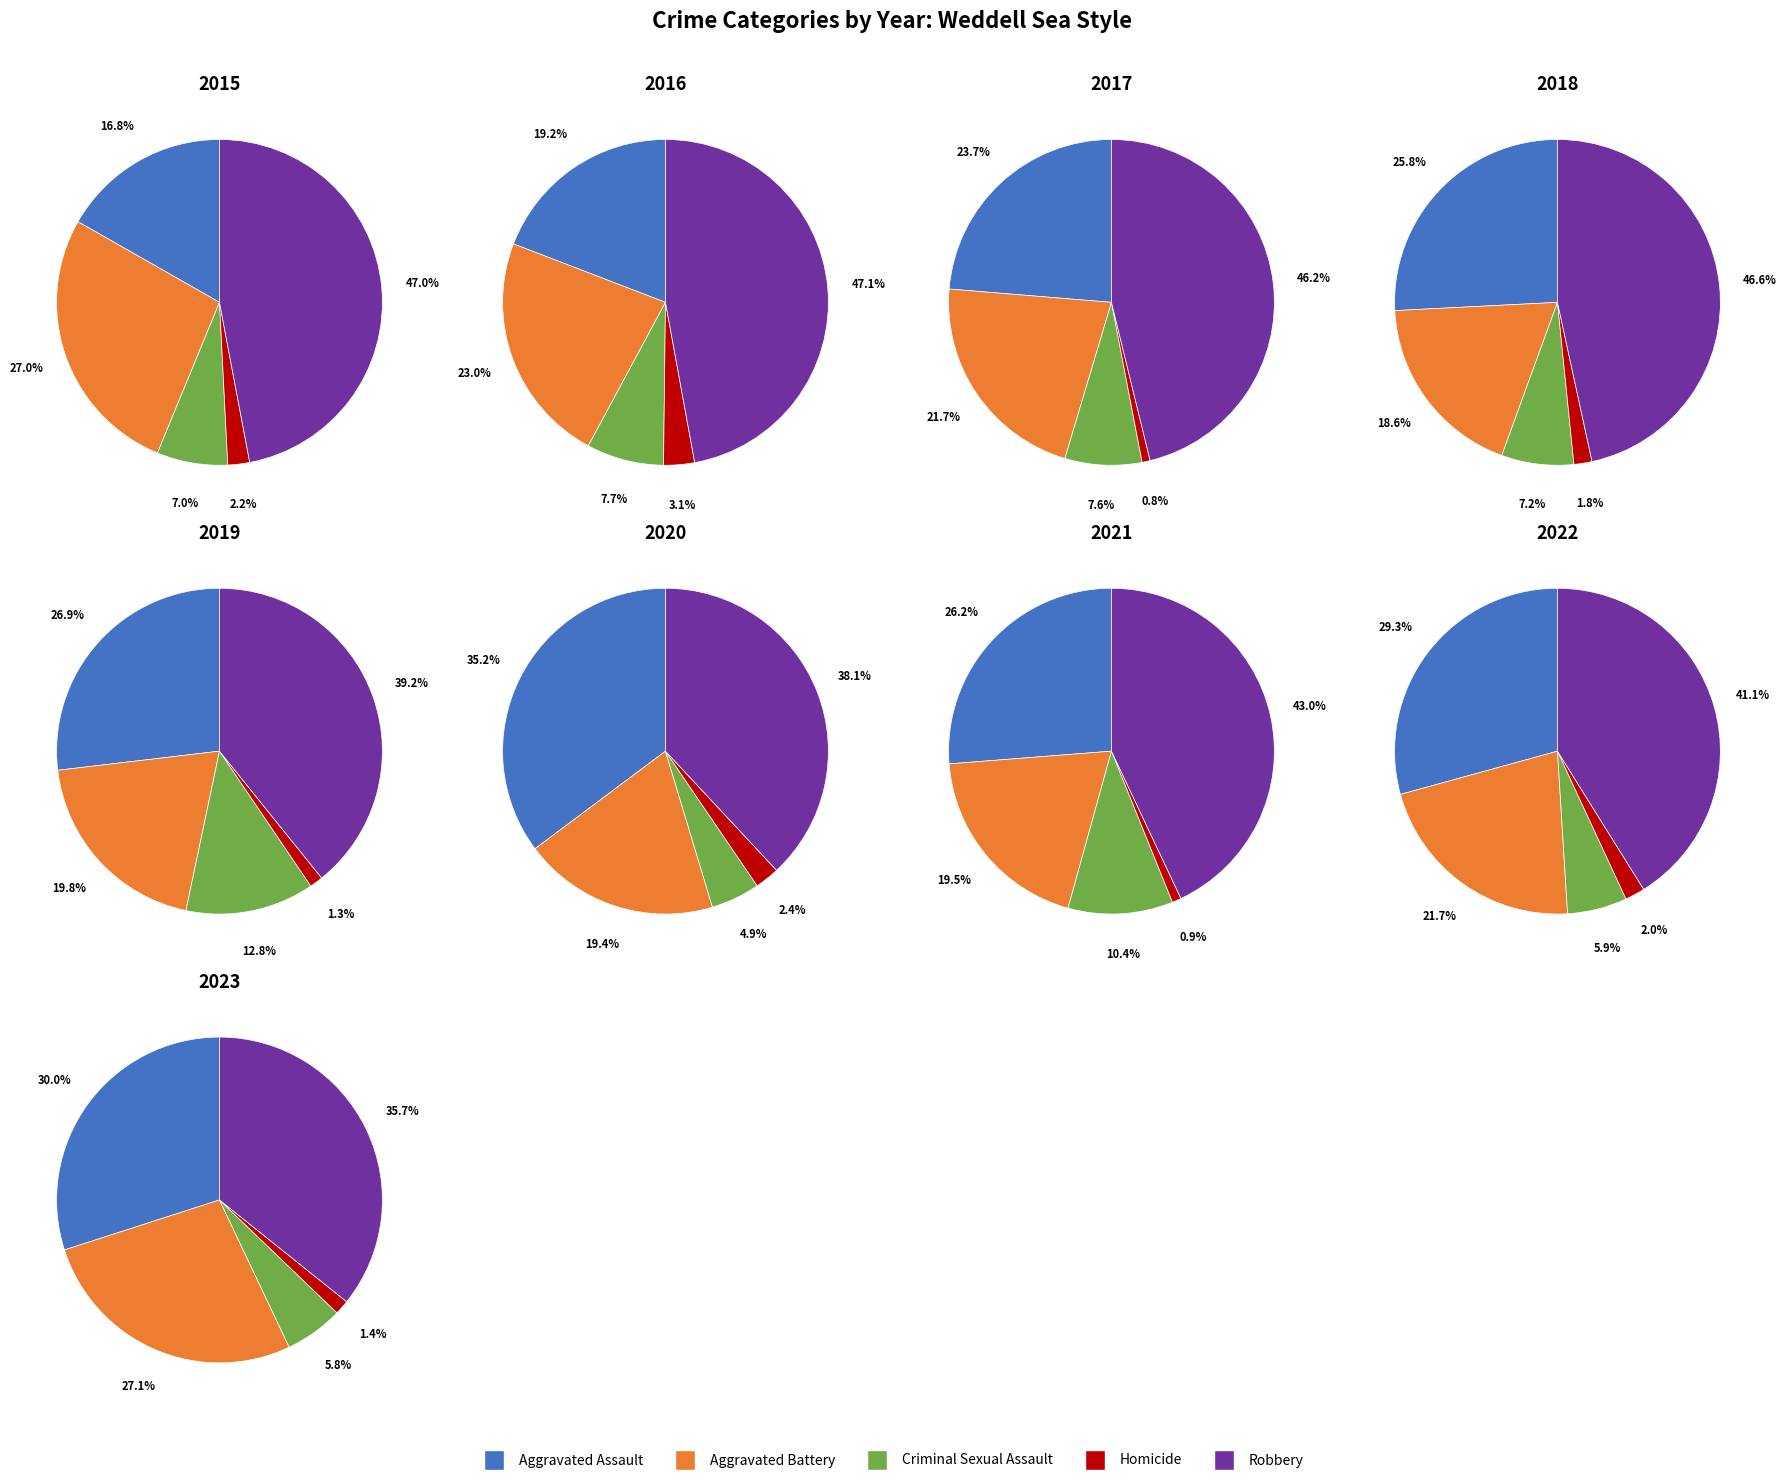

What percentage is NOT represented by Aggravated Assault?

83.2%